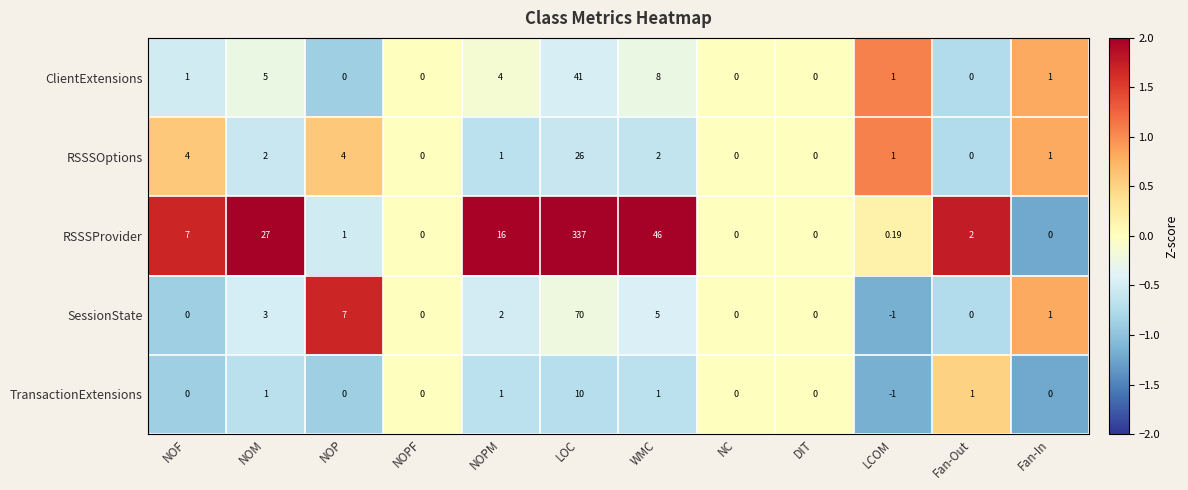

Which series has the largest total across all categories?

RSSSProvider